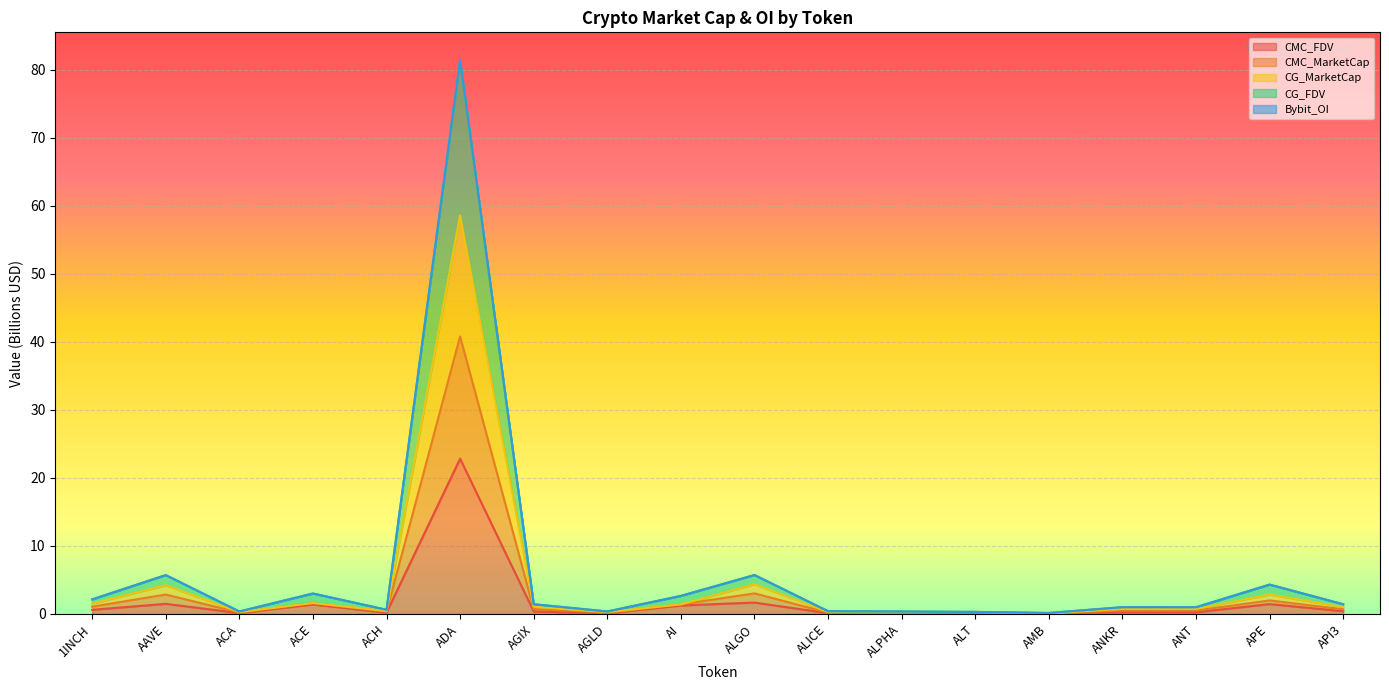

Where is the first local minimum for CMC_MarketCap?

ACA